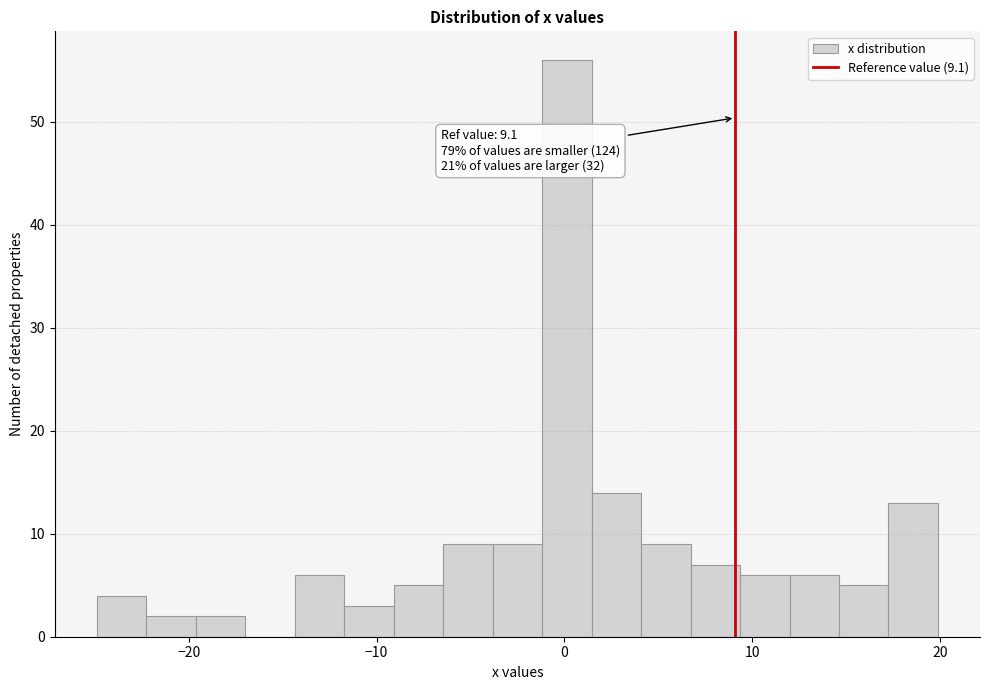

Around what value on the x-axis is the tallest bar? Give the approximate position of its centre, as read against the axis.

0